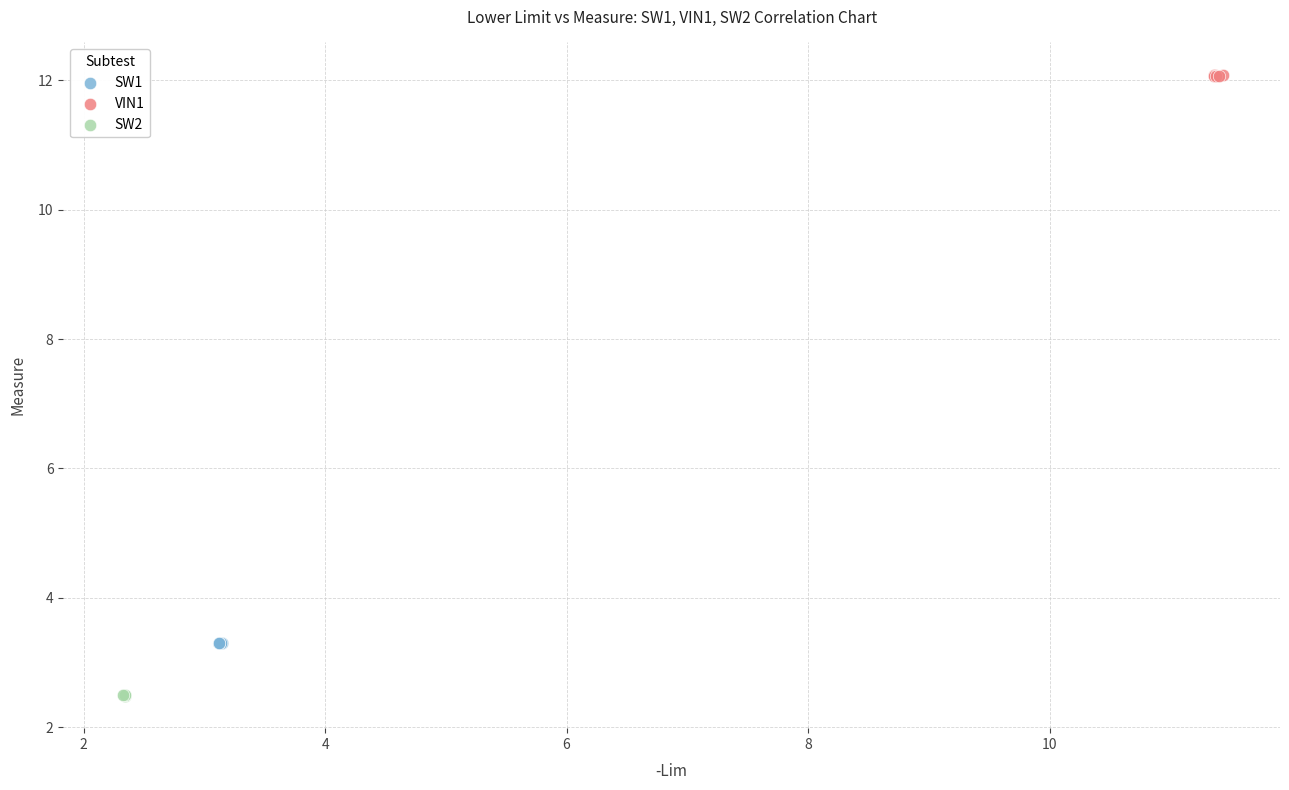

What are all the series names shown in the legend?

SW1, VIN1, SW2